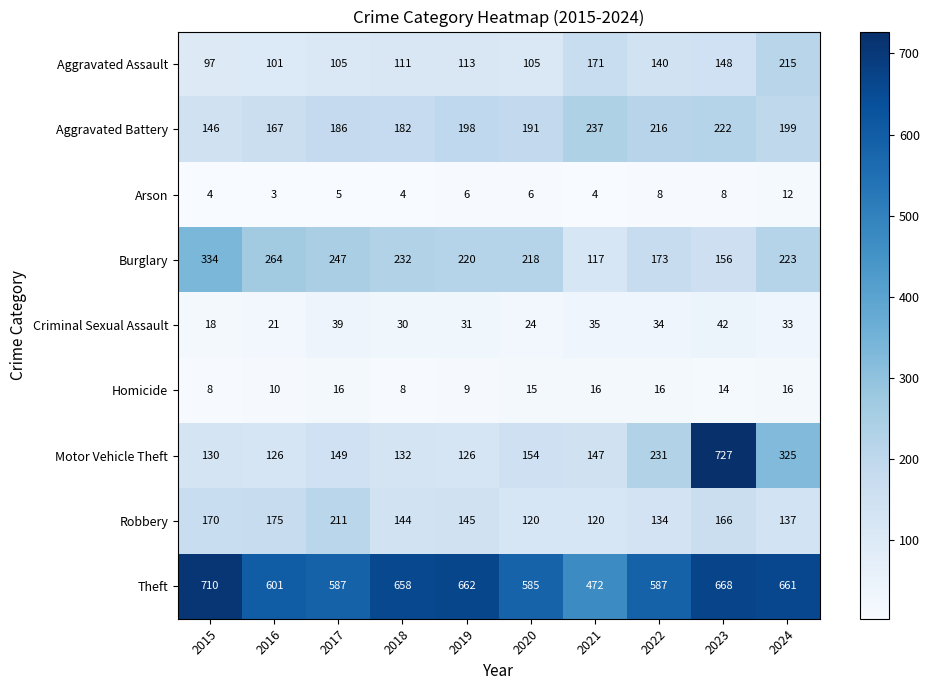

Which series has the widest spread of values?

Motor Vehicle Theft